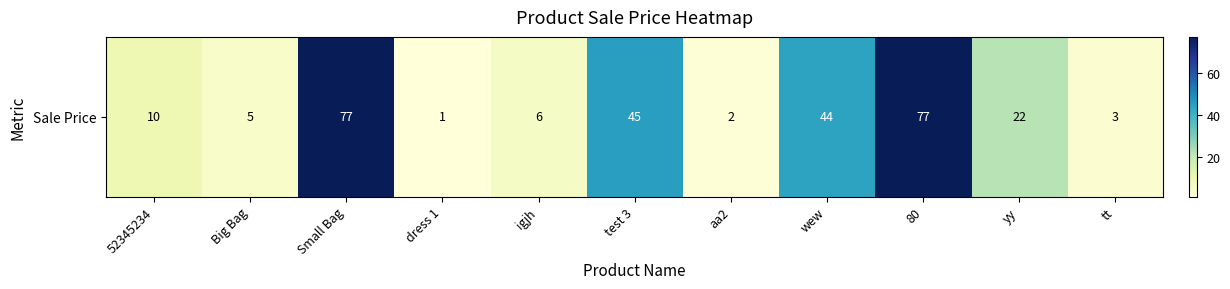

Which label corresponds to the smallest value in the chart?

dress 1